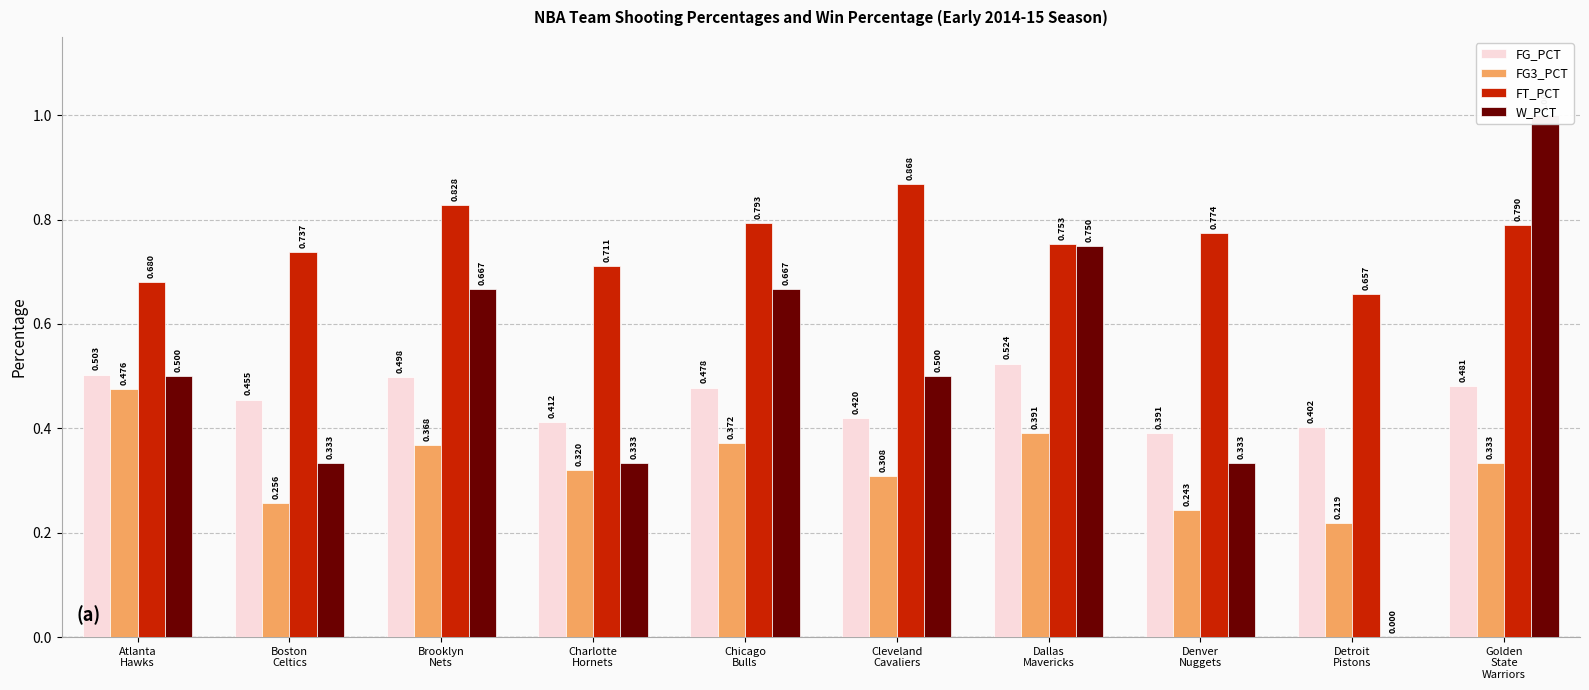

At which label is W_PCT closest to 0?

Detroit
Pistons